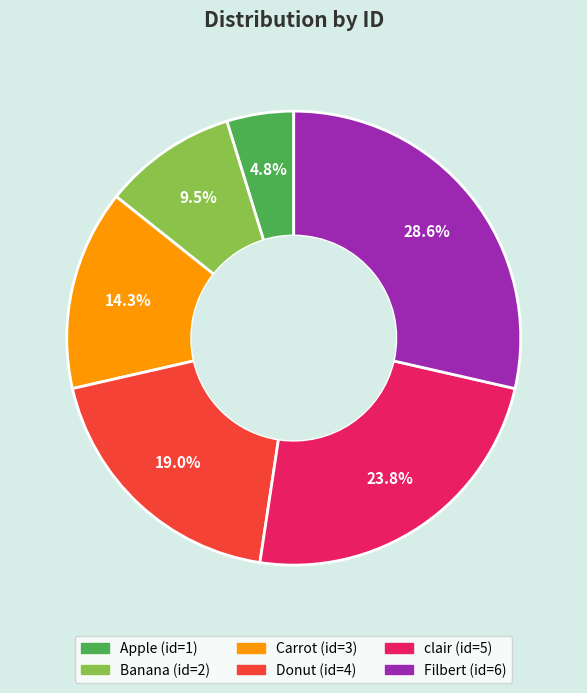

To the nearest percent, what is the difference between the largest and smallest slice percentages?

24%